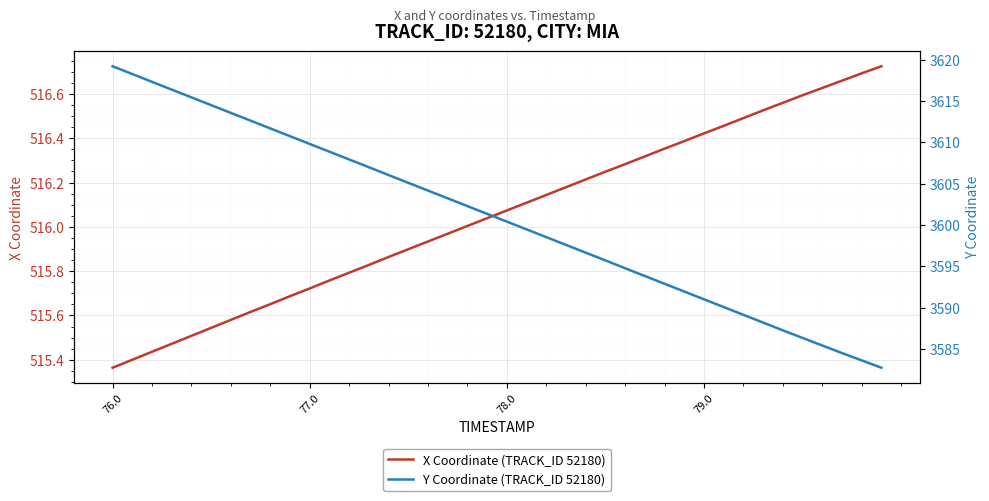

True or false: X Coordinate (TRACK_ID 52180) and Y Coordinate (TRACK_ID 52180) cross at least once.

False